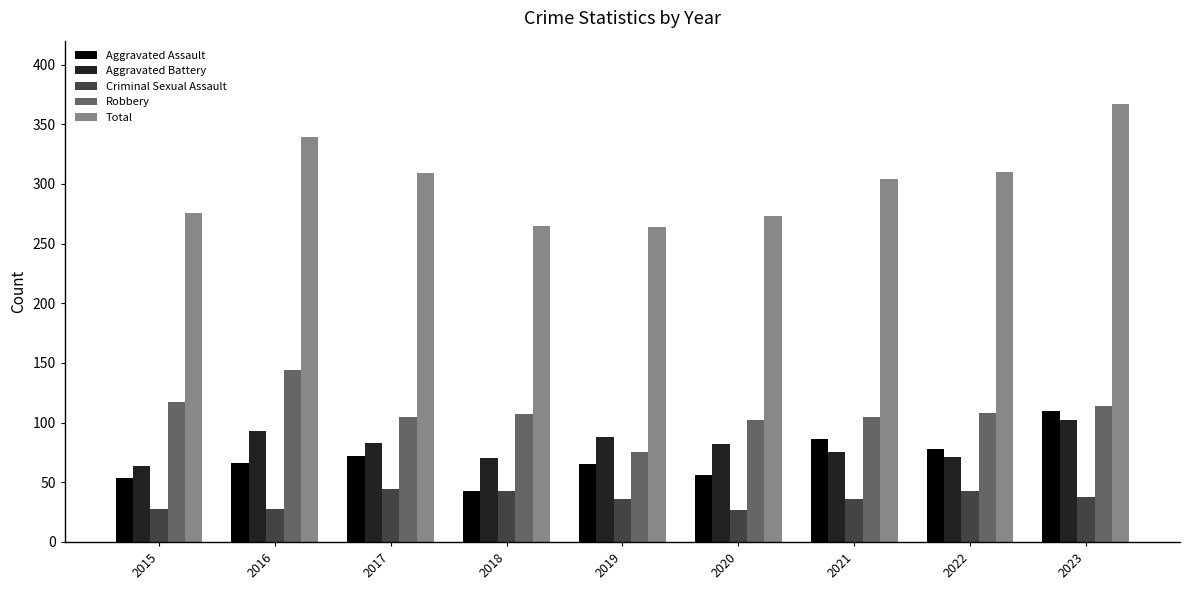

Which series has the largest total across all categories?

Total